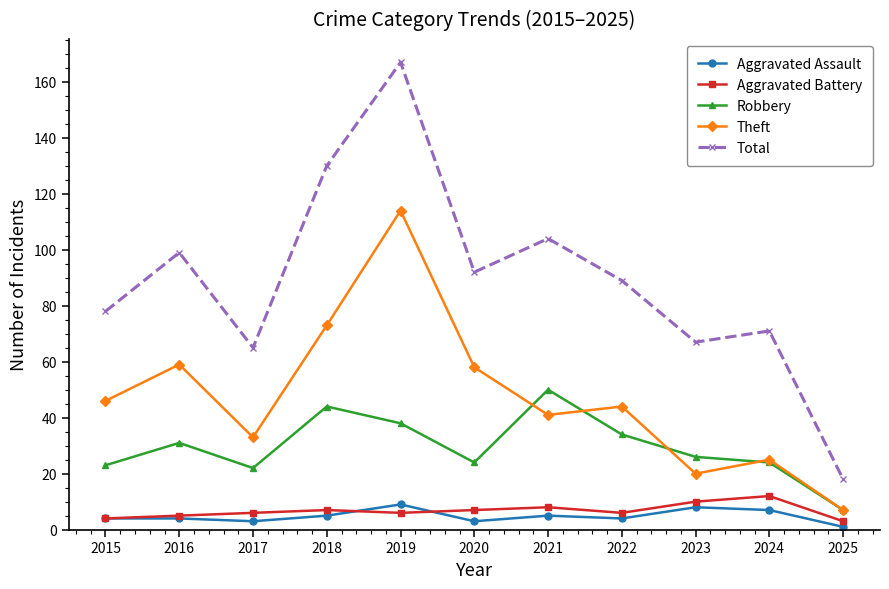

True or false: Total and Robbery cross at least once.

False